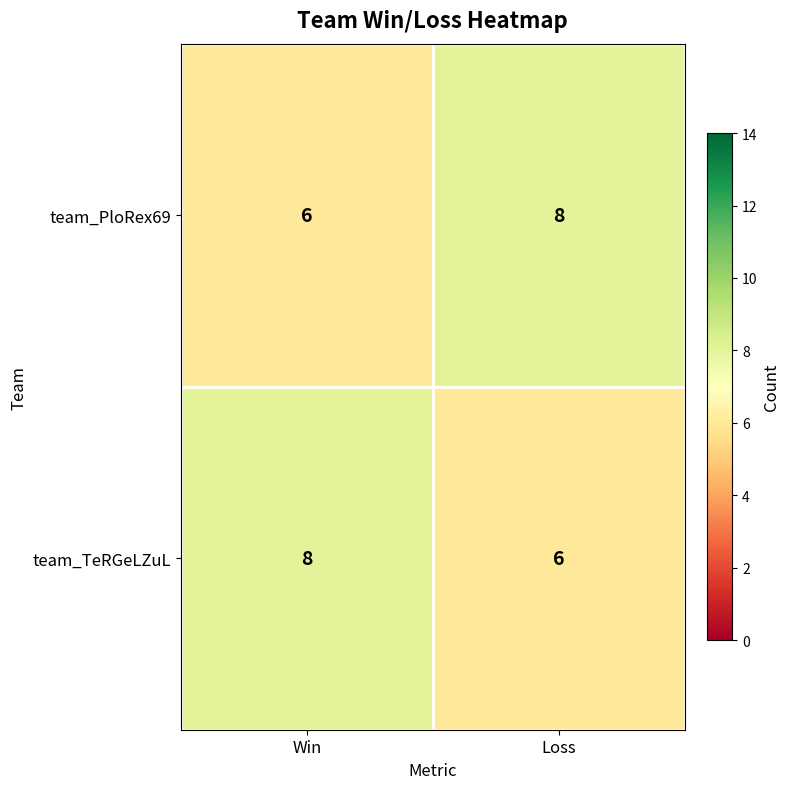

What is the sum of all team_TeRGeLZuL values?

14